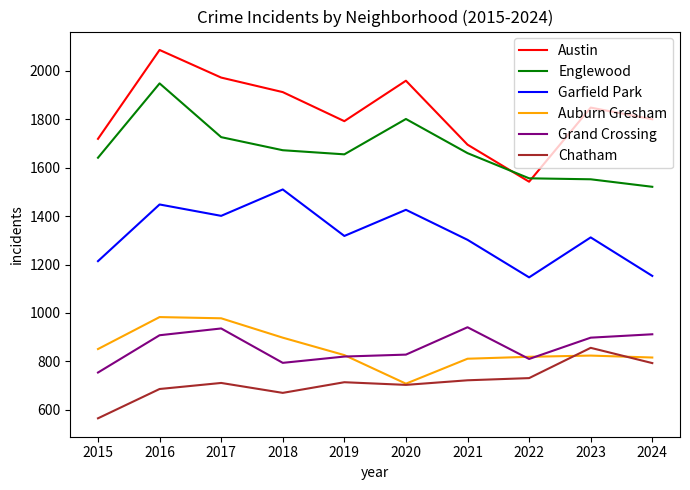

Between 2021 and 2023, which series saw the biggest shift?

Austin